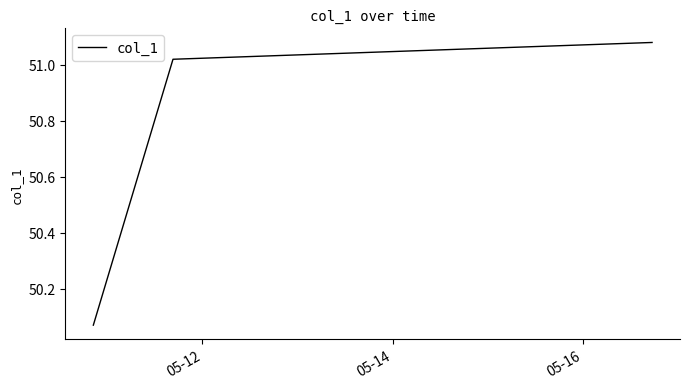

What is the average value?

50.7